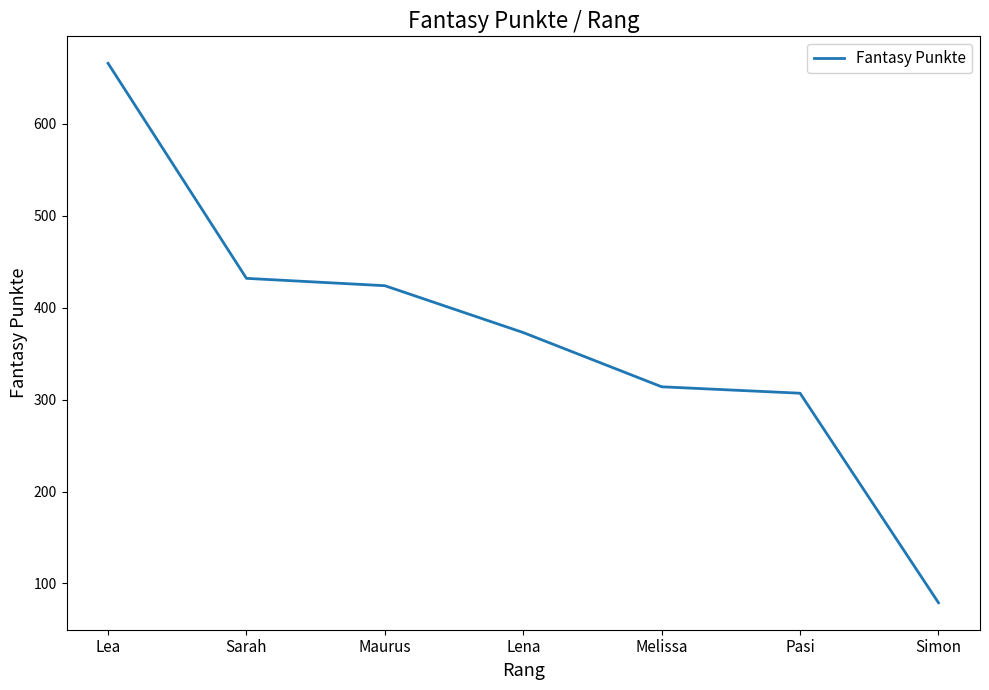

Is it true that the value at Lena is 548?

False